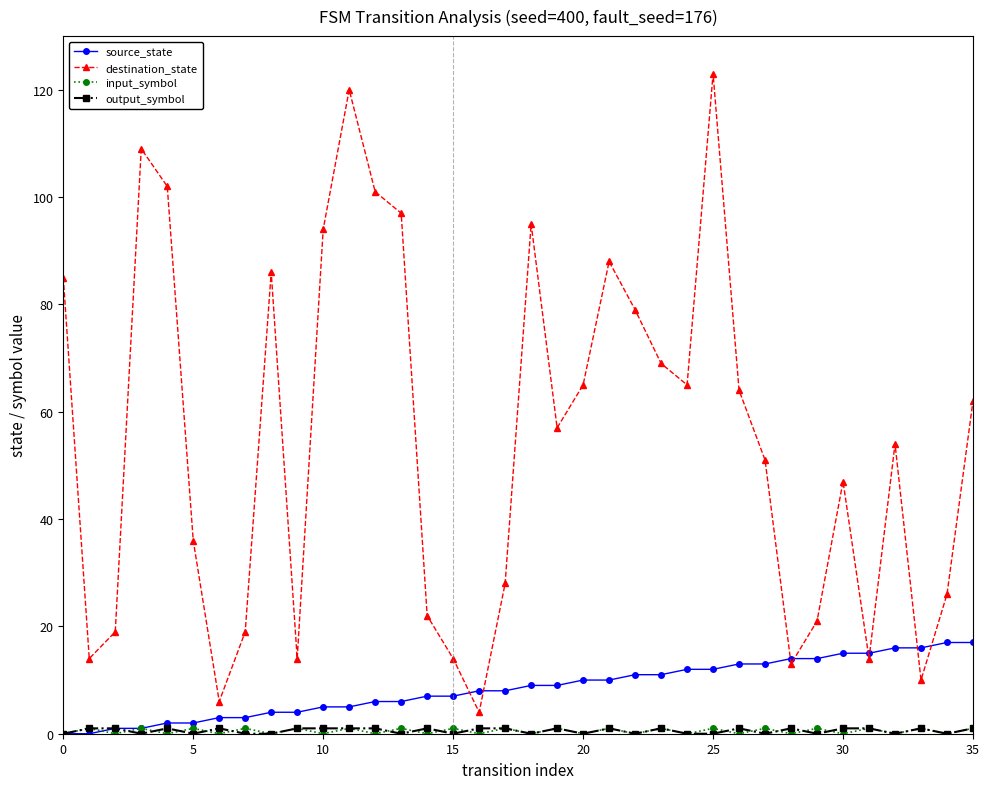

True or false: destination_state has more than 0 interior local peaks.

True